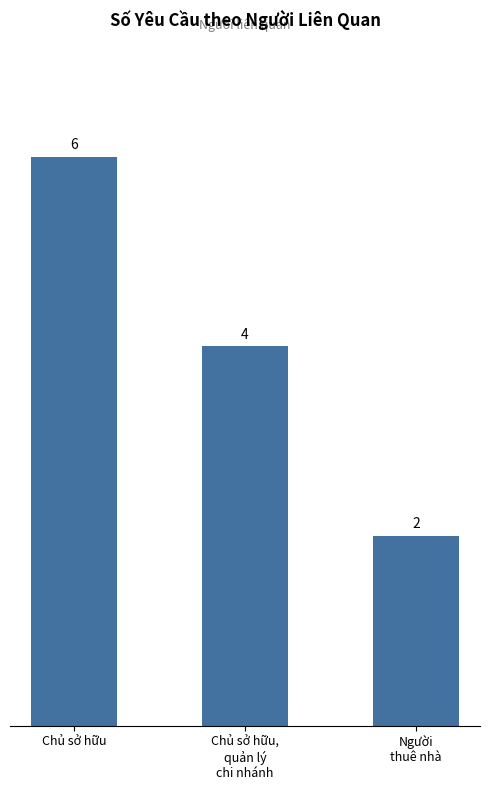

Count the values in the range 2 to 6.

3